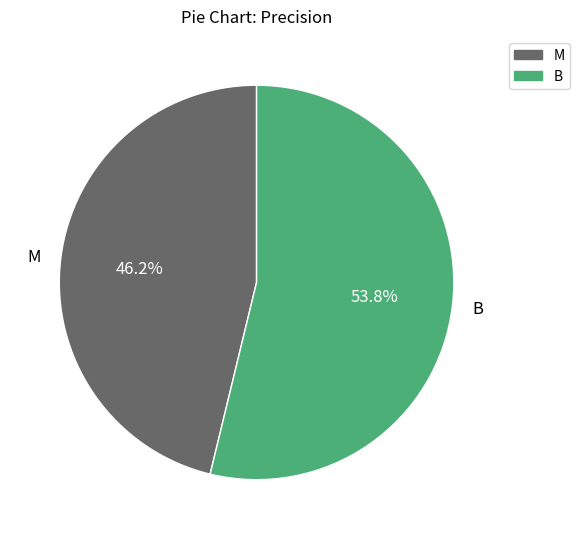

What is the largest slice in the pie chart?

B